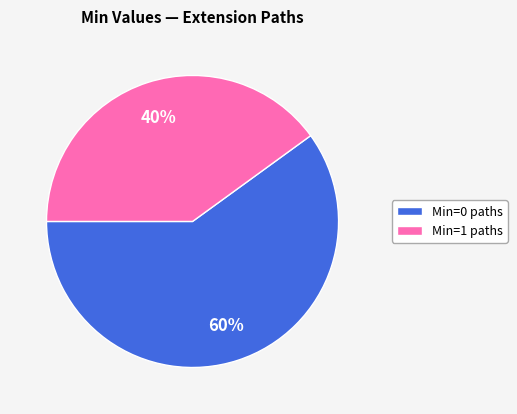

Does any single category account for the majority?

Yes